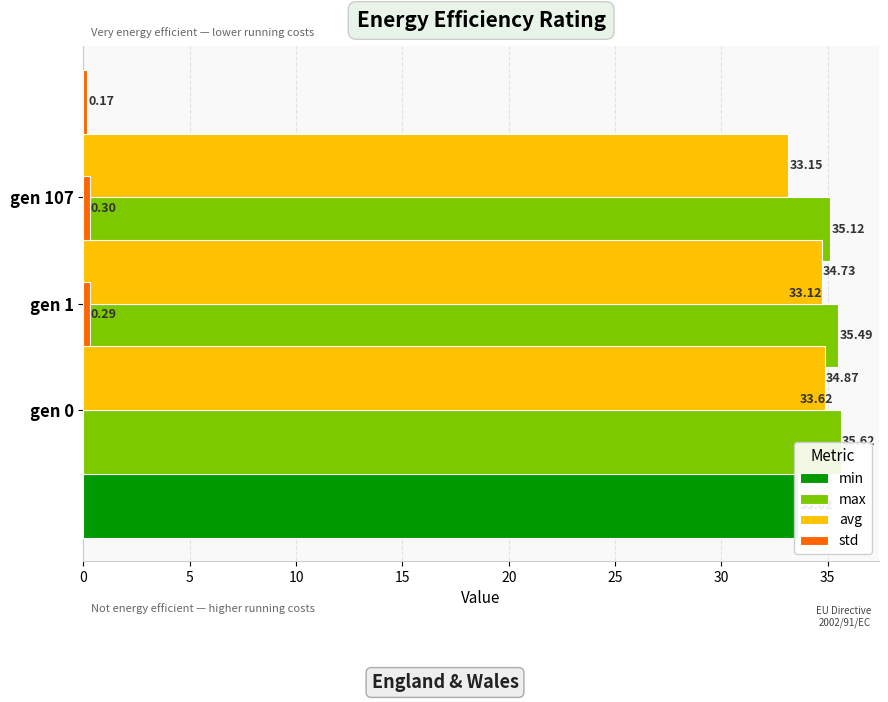

True or false: max has a value of 55.2 at gen 0.

False